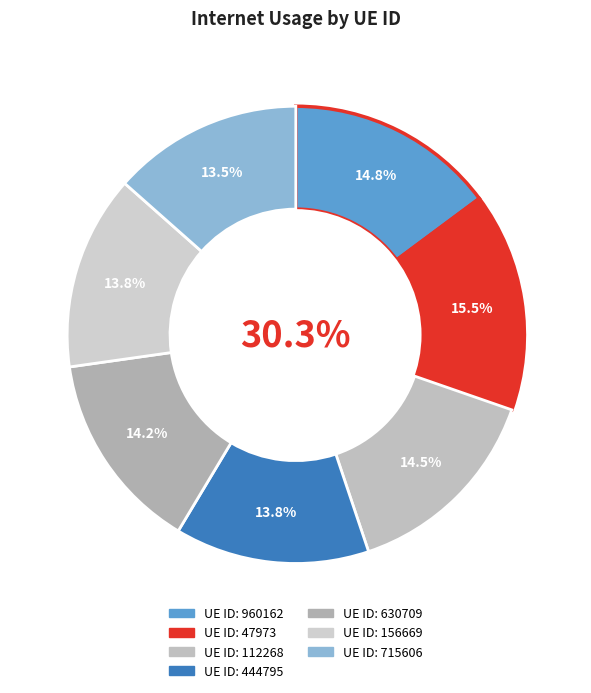

What percentage is the 630709 slice, to the nearest percent?

14%